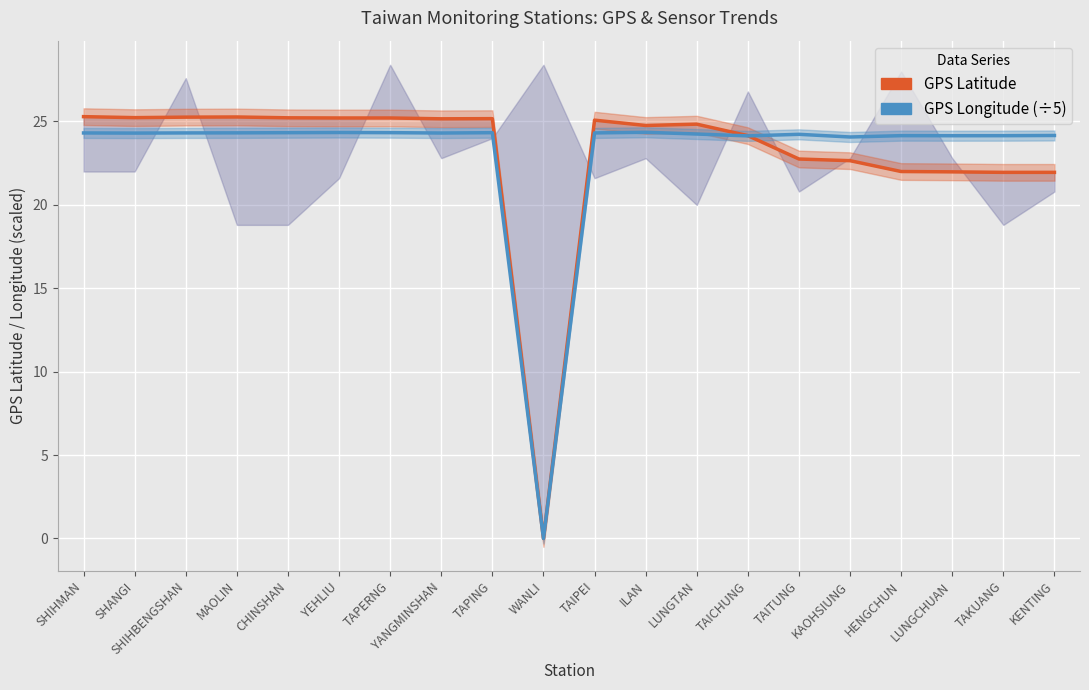

At which label does GPS Longitude (÷5) first exceed 24?

SHIHMAN